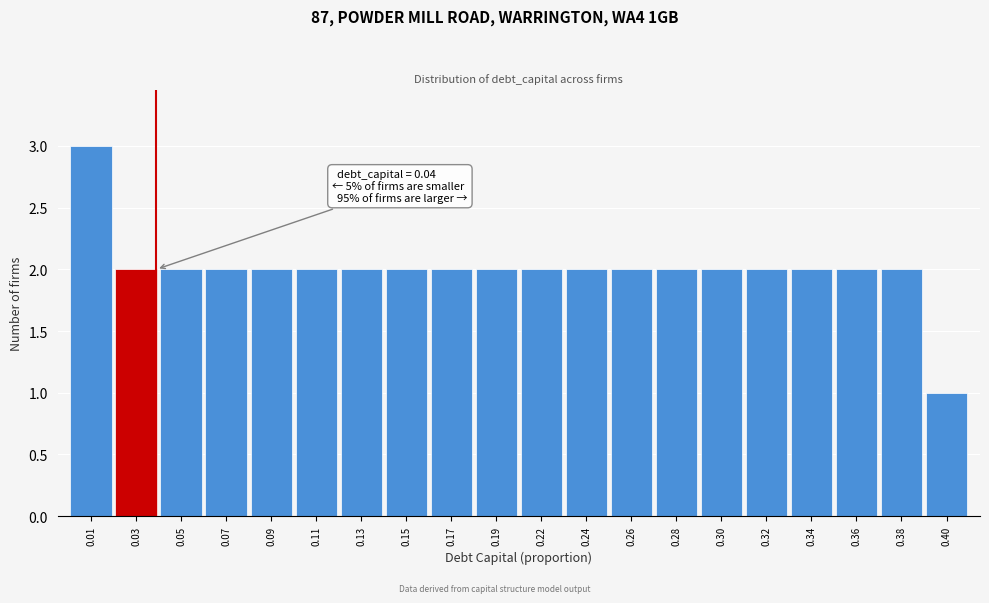

Reading left to right, what are all the values shown in this chart?

3	2	2	2	2	2	2	2	2	2	2	2	2	2	2	2	2	2	2	1